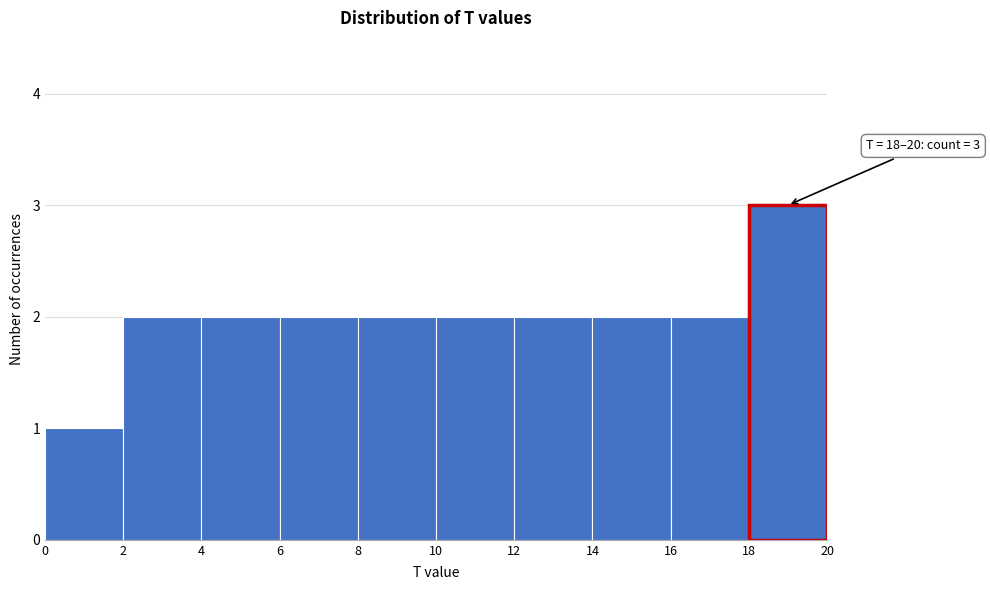

Which range on the x-axis has the tallest bar?

18 to 20